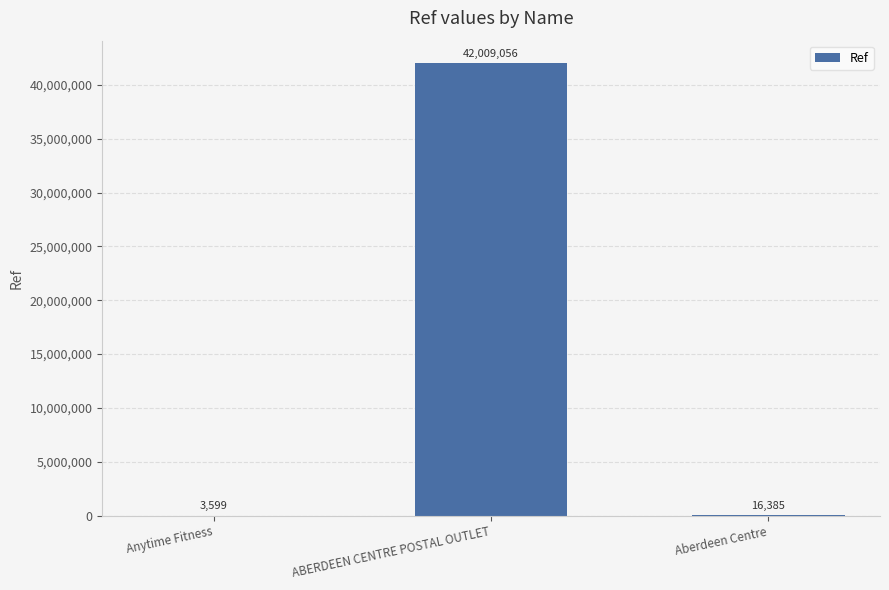

Reading left to right, transcribe all the data shown in this chart.

3599	42009056	16385